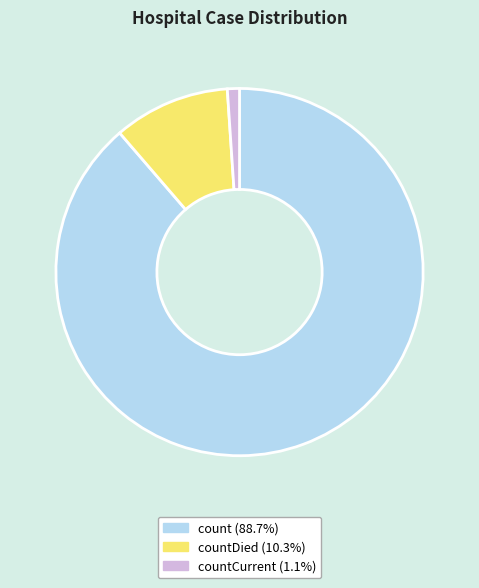

Which slice represents more than half of the pie?

count